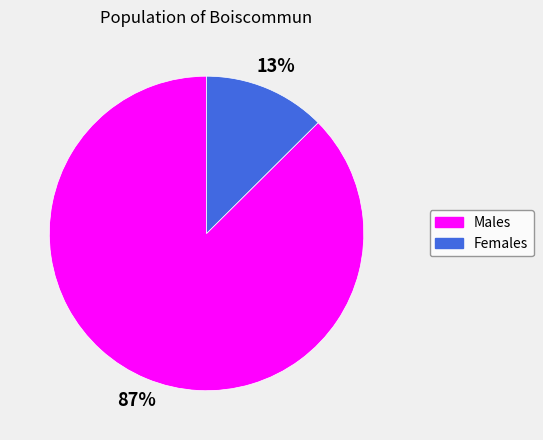

How many slices are in this pie chart?

2